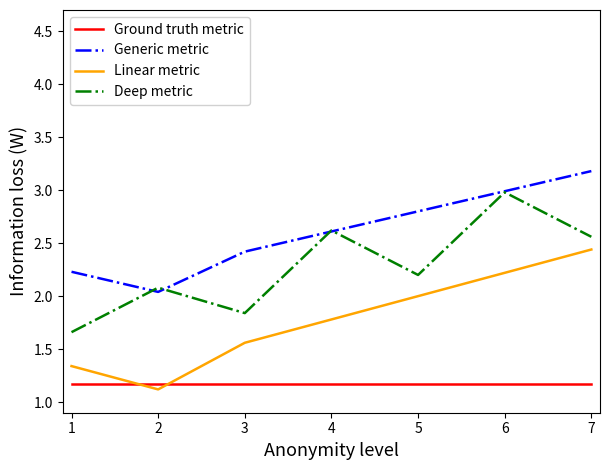

What is the average value of the Deep metric series?

2.3